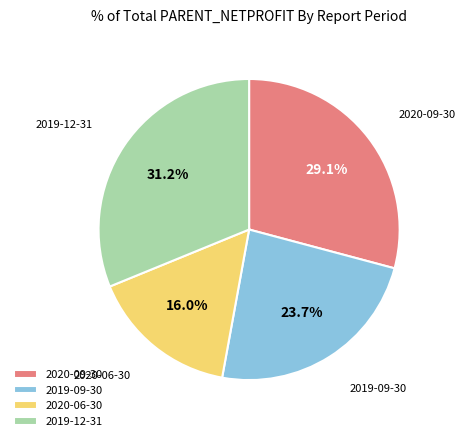

Which has a higher value, 2019-09-30 or 2020-06-30?

2019-09-30